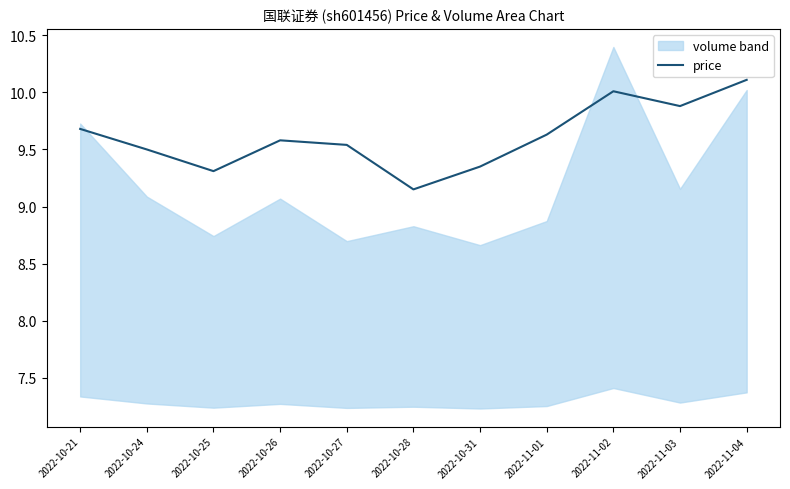

List the labels in order of value, smallest first.

2022-10-28, 2022-10-25, 2022-10-31, 2022-10-24, 2022-10-27, 2022-10-26, 2022-11-01, 2022-10-21, 2022-11-03, 2022-11-02, 2022-11-04